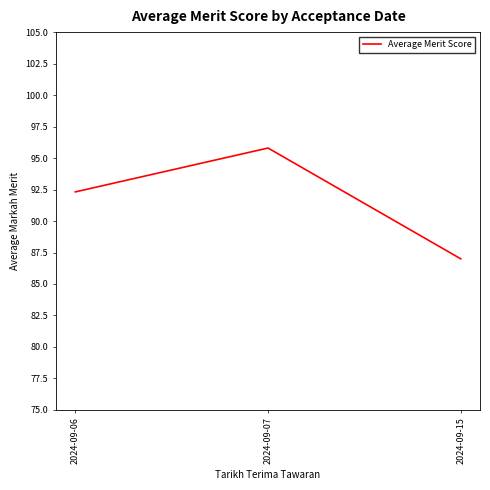

Reading right to left, what are all the values shown in this chart?

2024-09-15=87.0	2024-09-07=95.8	2024-09-06=92.3